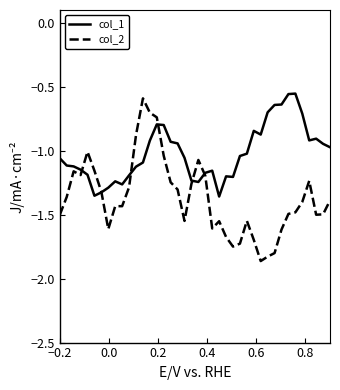

Which series has the widest spread of values?

col_2